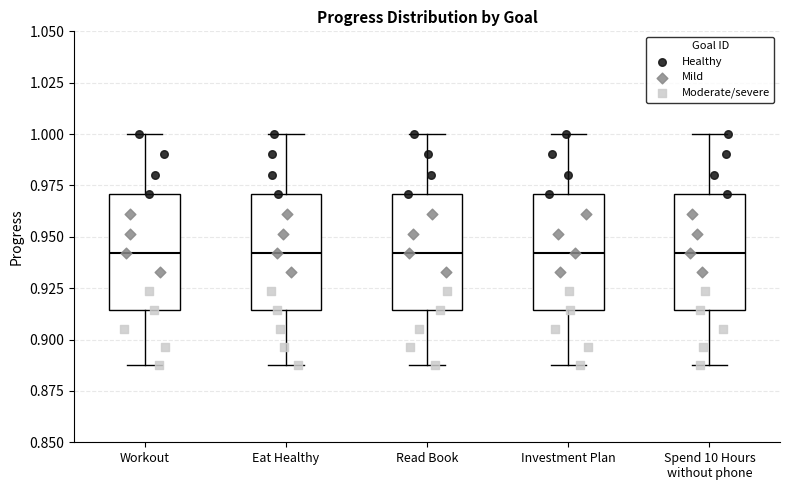

Reading left to right, read every box against the y-axis: the position of its median line, the range the box covers, and the ends of its whiskers. The values are not printed on the chart, so give them approximately, as read against the axis.

Workout: median 0.940, box 0.915 to 0.970, whiskers 0.885 to 1.000
Eat Healthy: median 0.940, box 0.915 to 0.970, whiskers 0.885 to 1.000
Read Book: median 0.940, box 0.915 to 0.970, whiskers 0.885 to 1.000
Investment Plan: median 0.940, box 0.915 to 0.970, whiskers 0.885 to 1.000
Spend 10 Hours without phone: median 0.940, box 0.915 to 0.970, whiskers 0.885 to 1.000